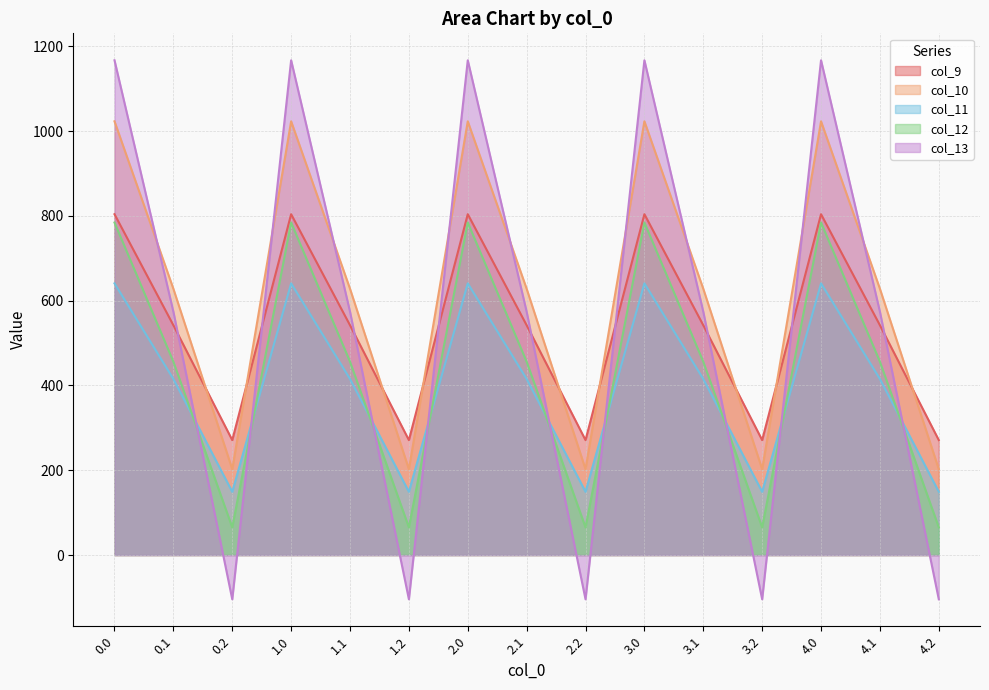

True or false: col_11 has more than 1 points higher than both neighbors.

True